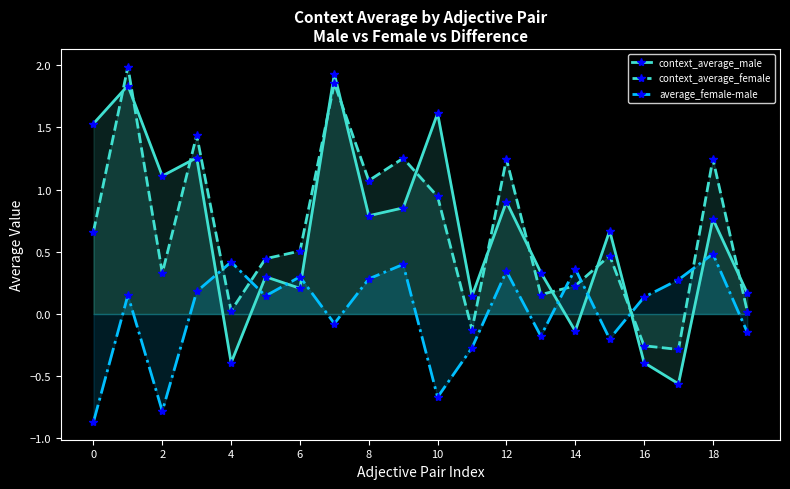

True or false: context_average_female and average_female-male cross at least once.

True